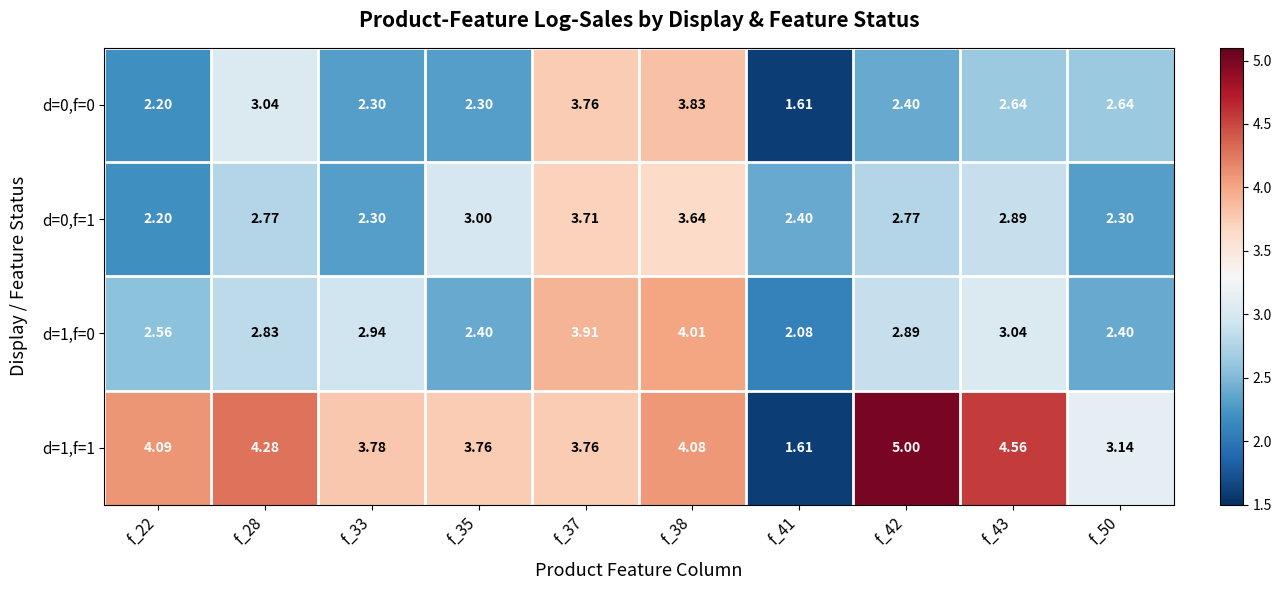

Is the value of d=0,f=0 at f_35 greater than the value of d=1,f=0 at f_50?

No